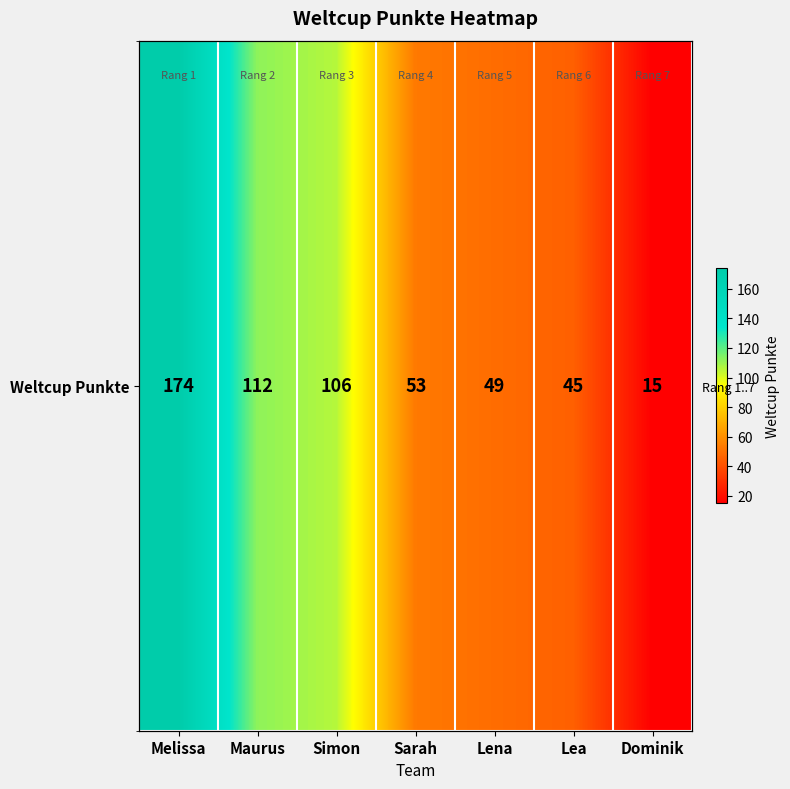

What is the maximum value shown in the chart?

174